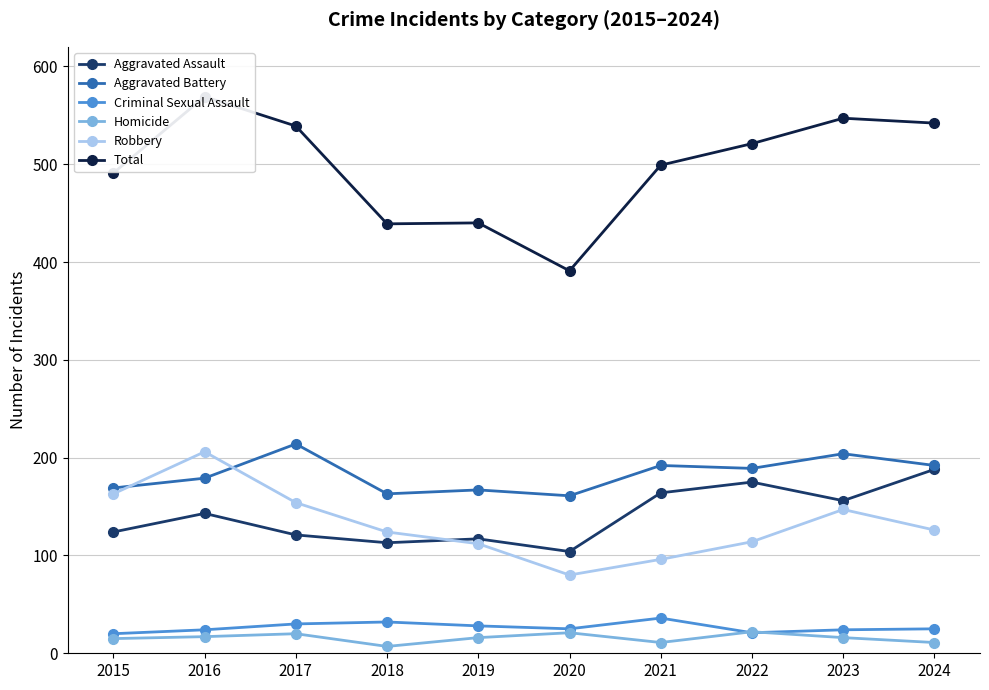

What is the average value of the Criminal Sexual Assault series?

26